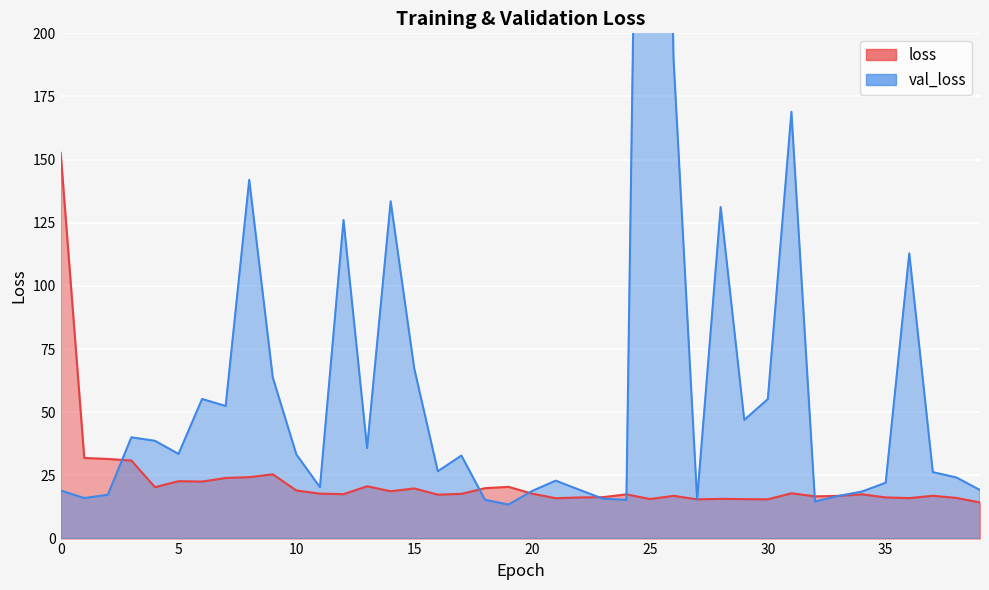

How many lines are shown in the chart?

2